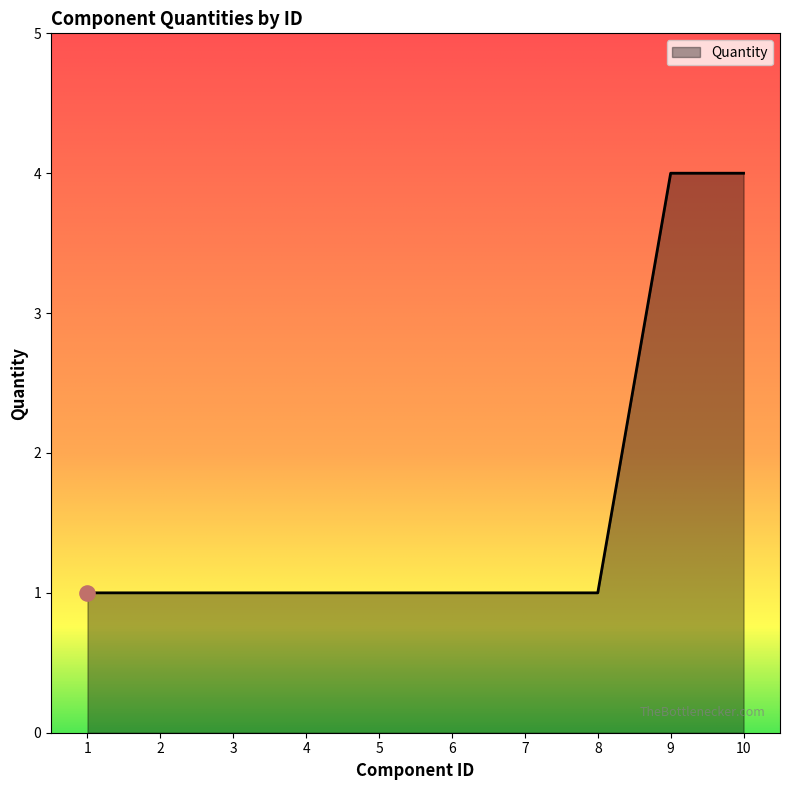

Which has a higher value, 10 or 6?

10